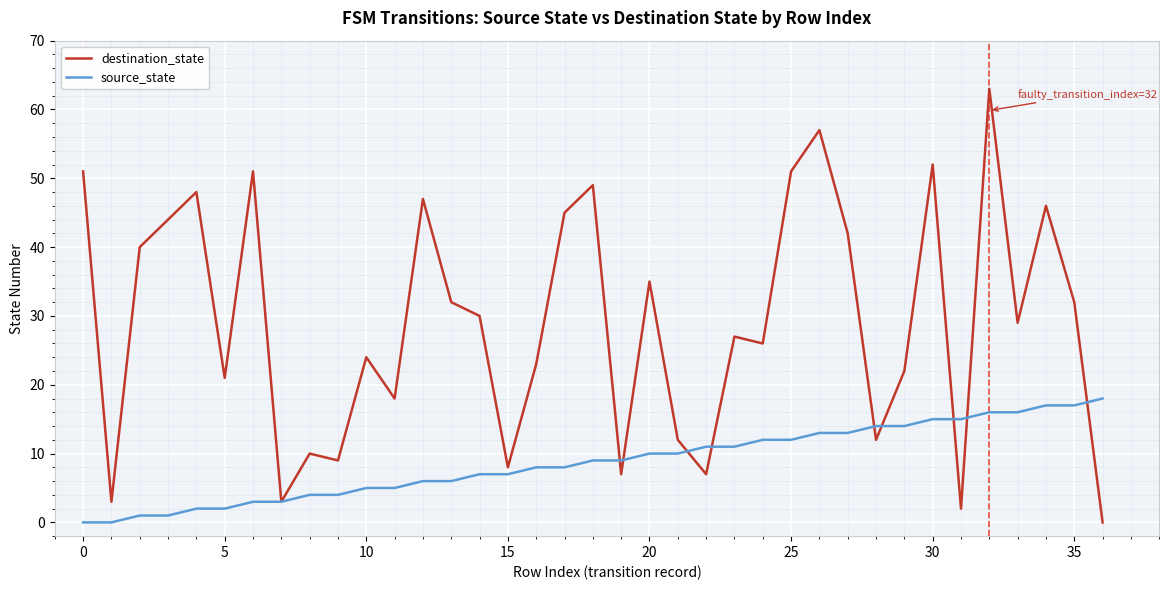

Which series has the largest range (max minus min)?

destination_state